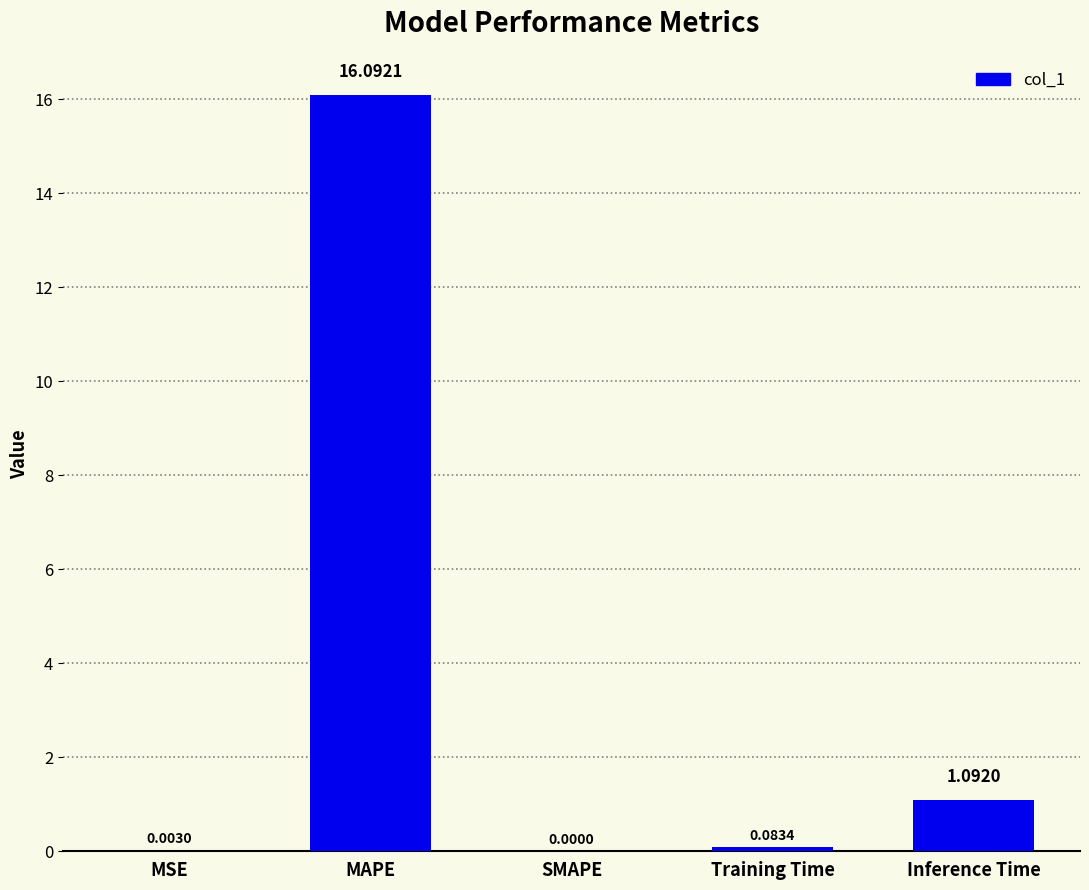

Which label corresponds to the largest value in the chart?

MAPE